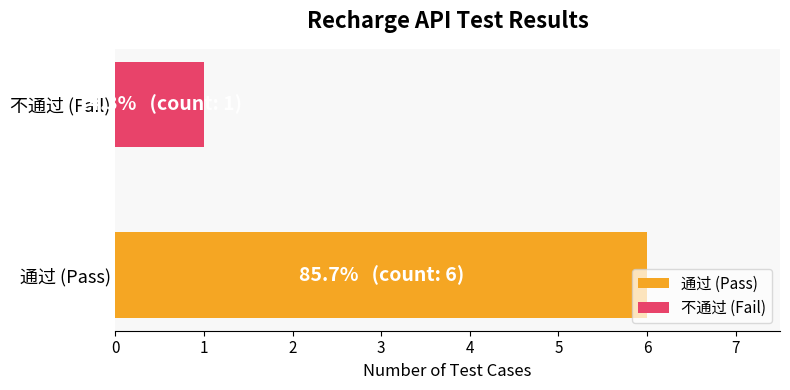

Does the chart contain any negative values?

No